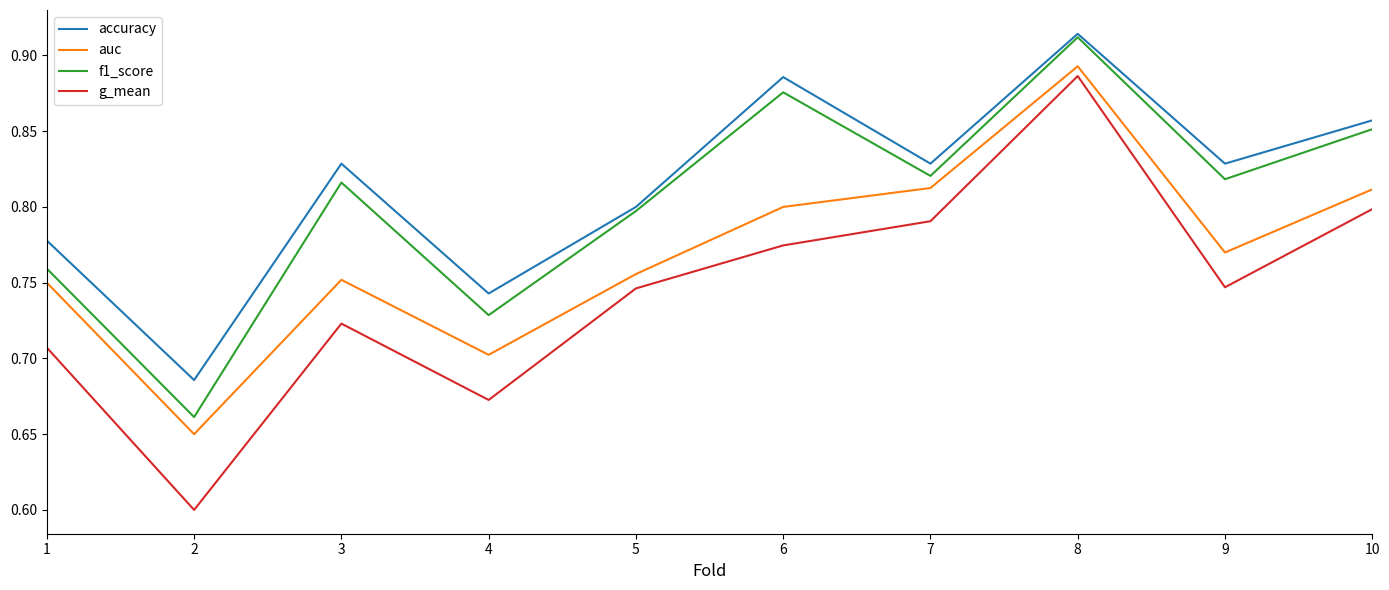

Count the f1_score values in the range 0 to 1.

10